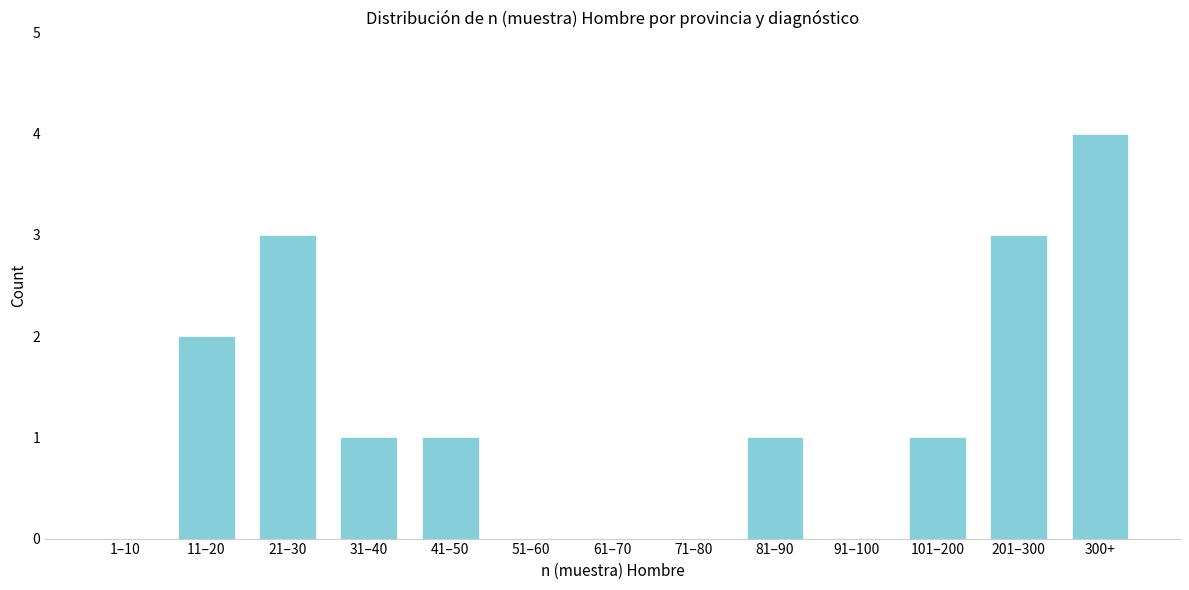

Reading right to left, what are all the values shown in this chart?

300+=4	201–300=3	101–200=1	91–100=0	81–90=1	71–80=0	61–70=0	51–60=0	41–50=1	31–40=1	21–30=3	11–20=2	1–10=0